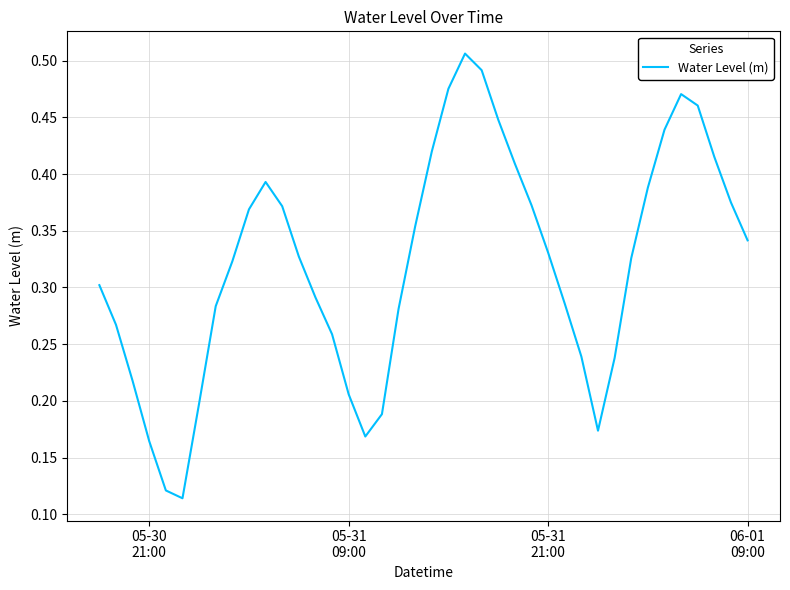

How many points are higher than both their immediate neighbors (excluding endpoints)?

3